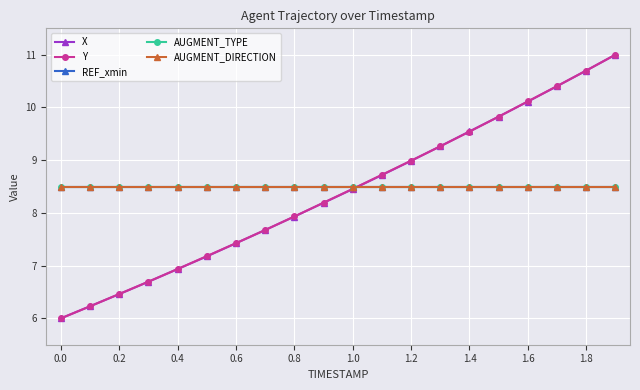

Is this an area chart (filled region under the line)?

No